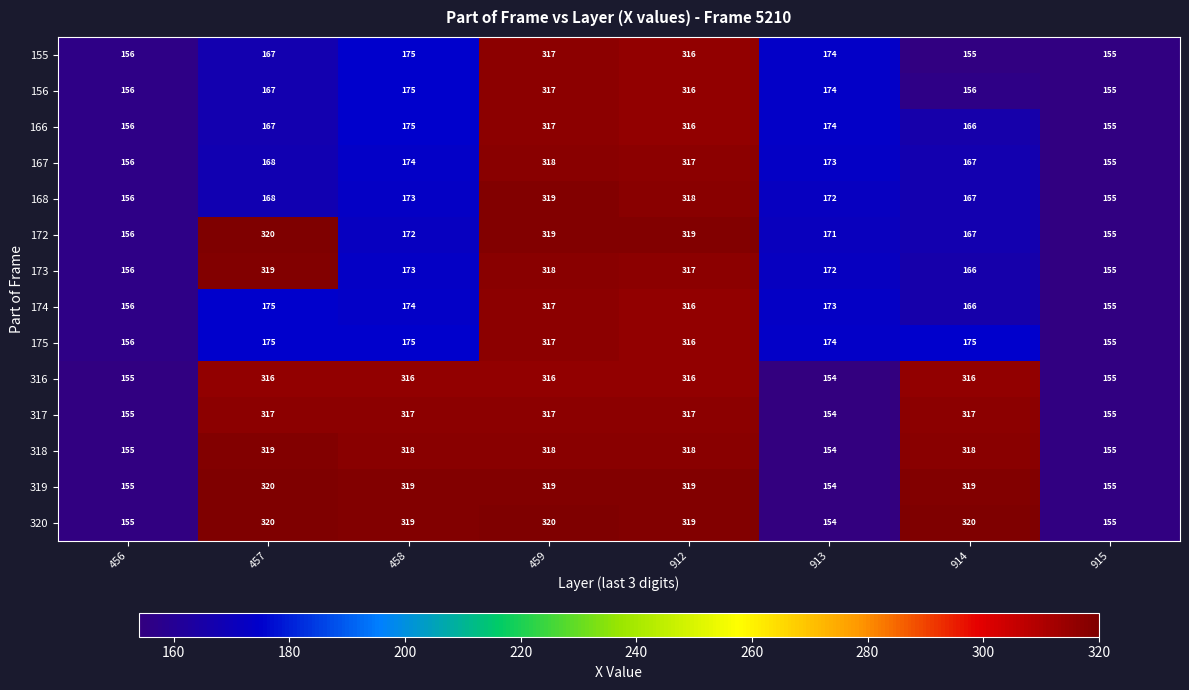

What is the sum of all 173 values?

1776